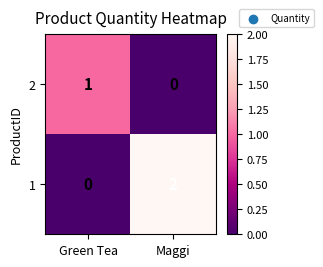

Count the number of categories in the chart.

2